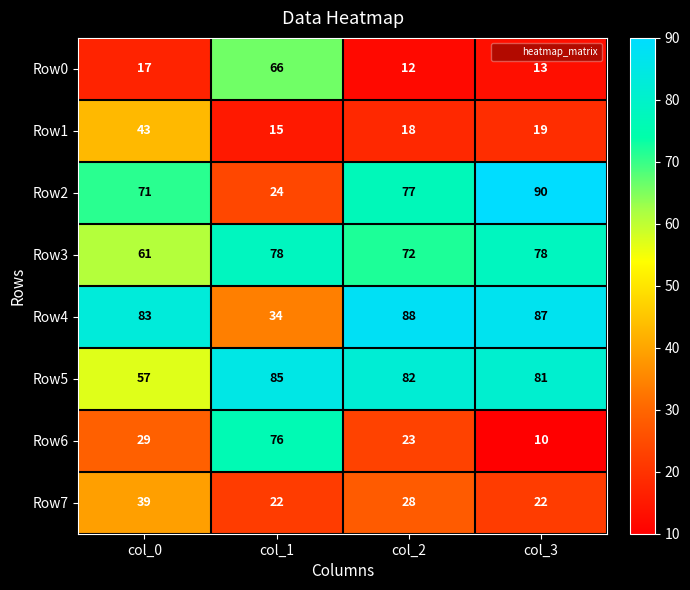

What is the difference between the maximum and minimum values in the Row6 series?

66